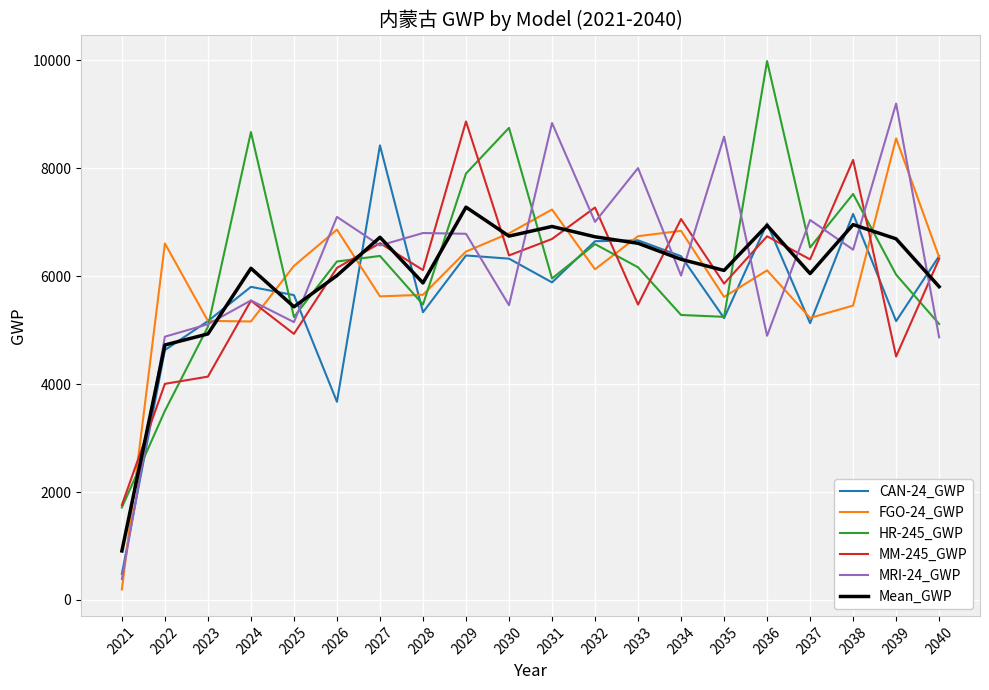

True or false: MRI-24_GWP has a value of 4397.7 at 2026.

False